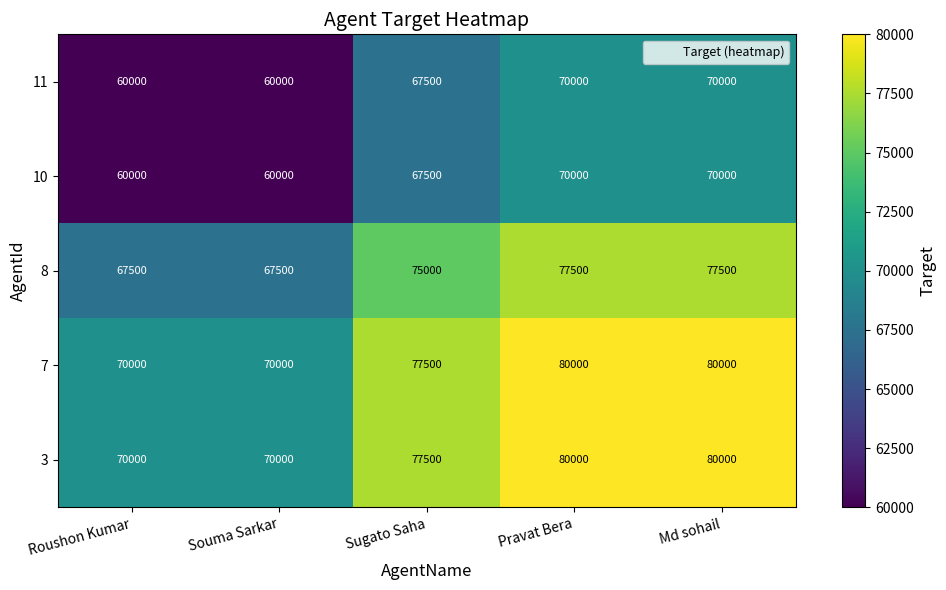

What is the smallest value displayed?

60000